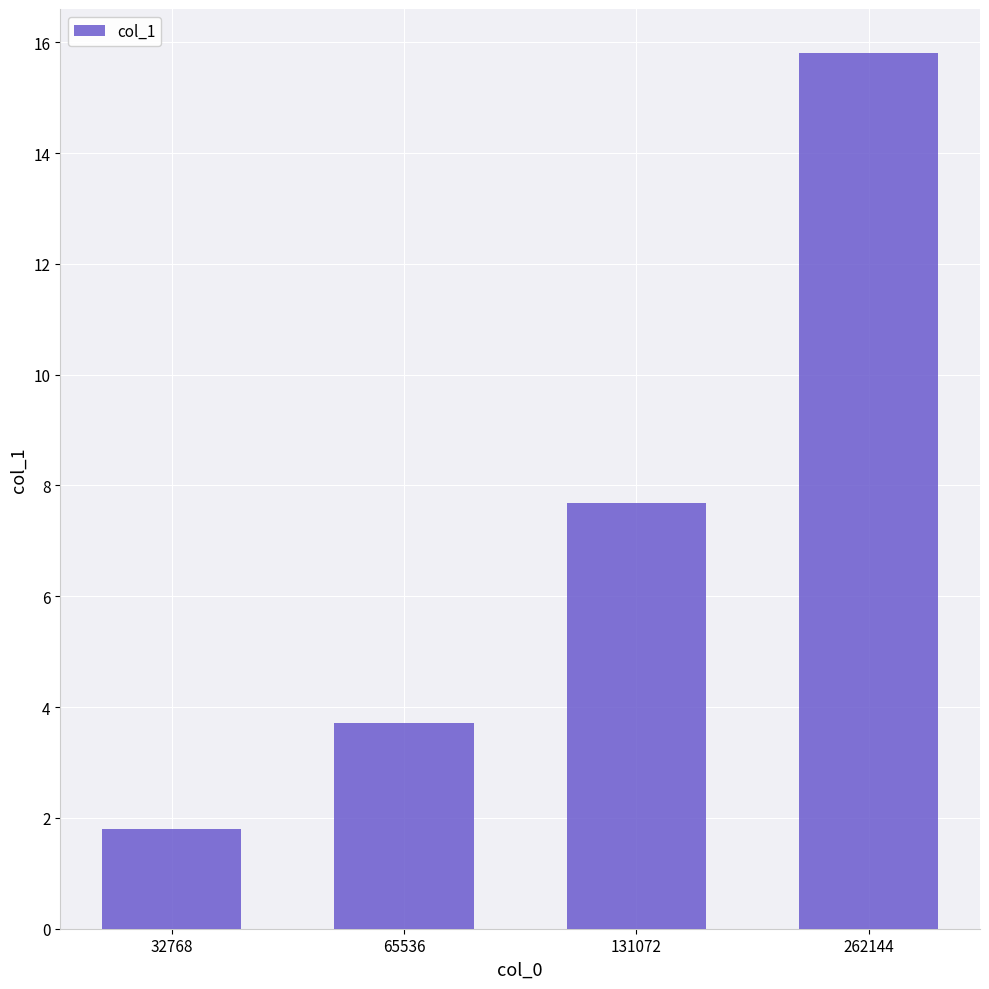

What is the approximate value at 32768?

1.8